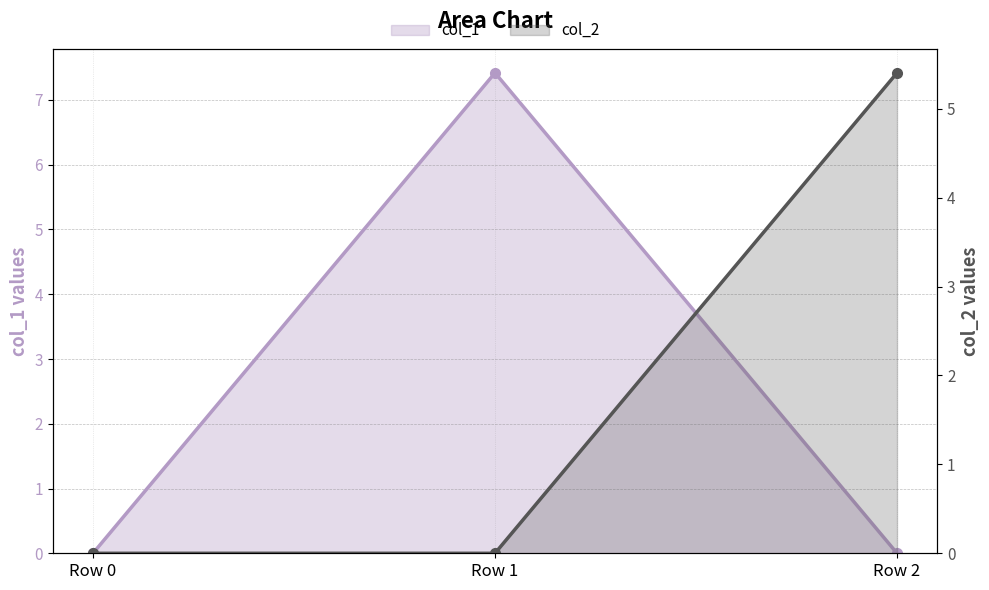

At which label does col_2 reach its minimum?

Row 0